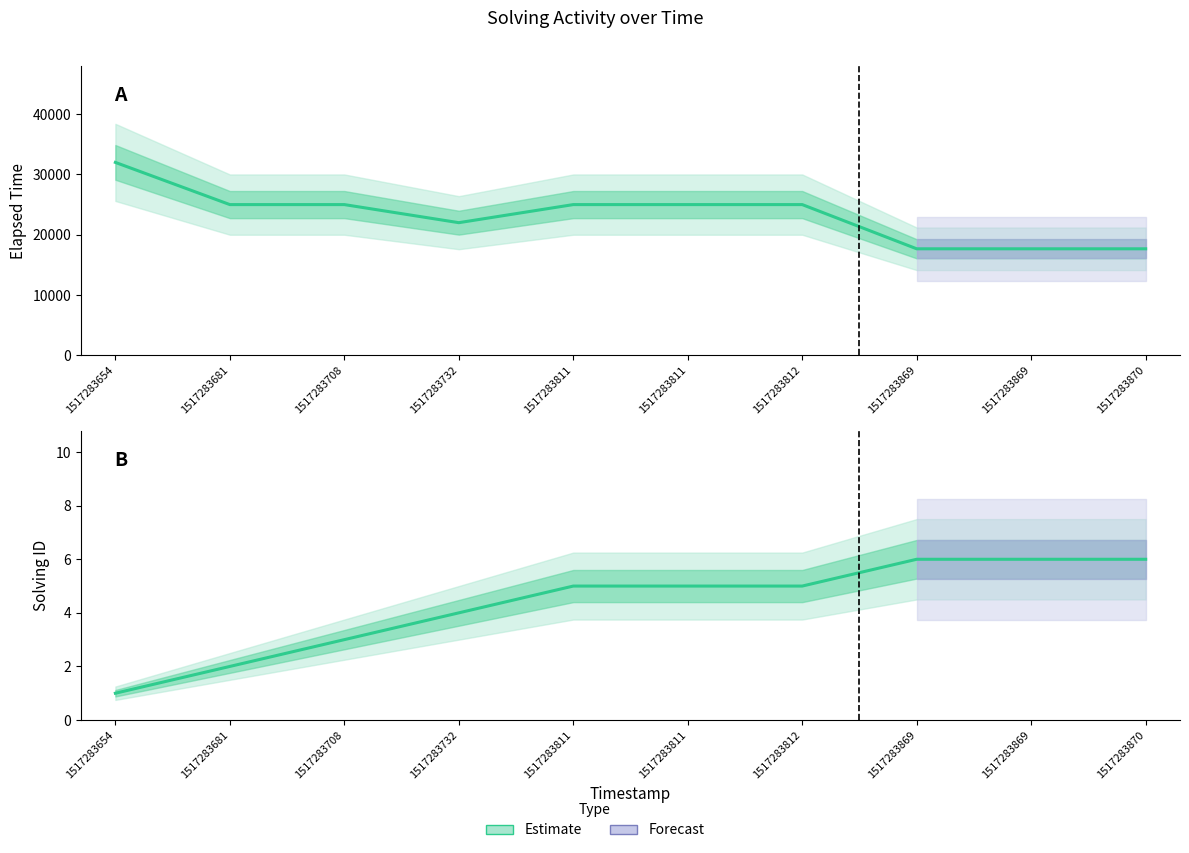

Is this an area chart (filled region under the line)?

No